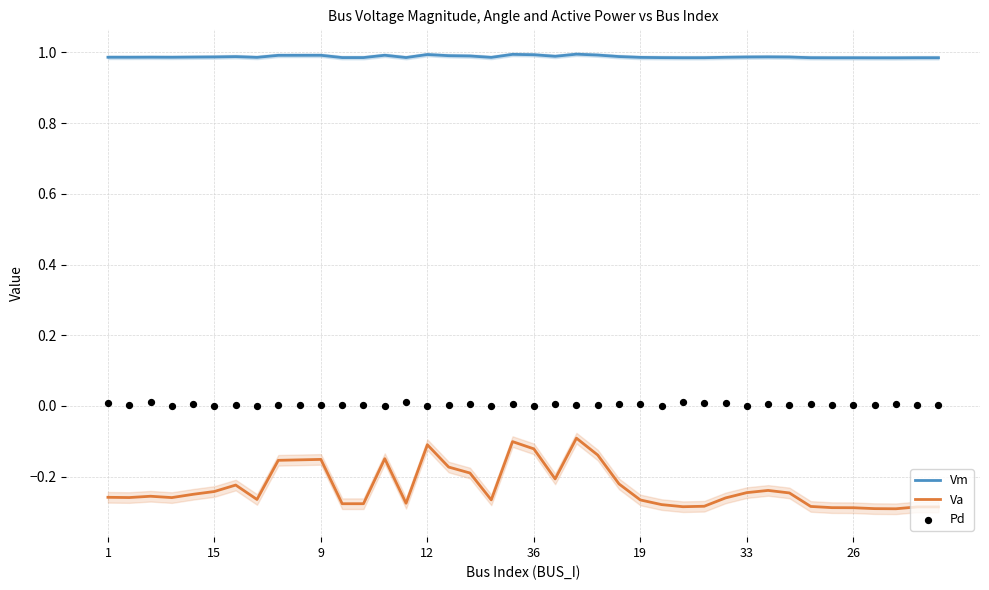

At how many categories does at least one series exceed 0?

40